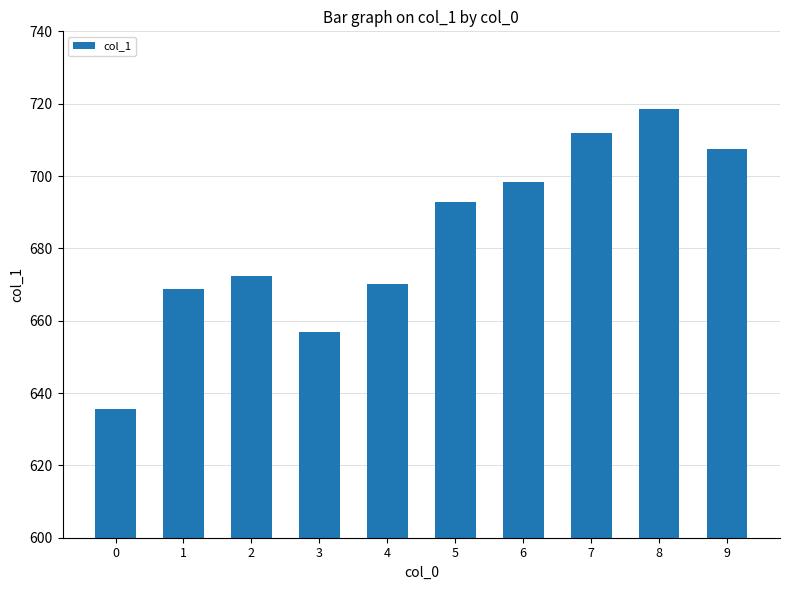

What is the sum of all values?

6832.9